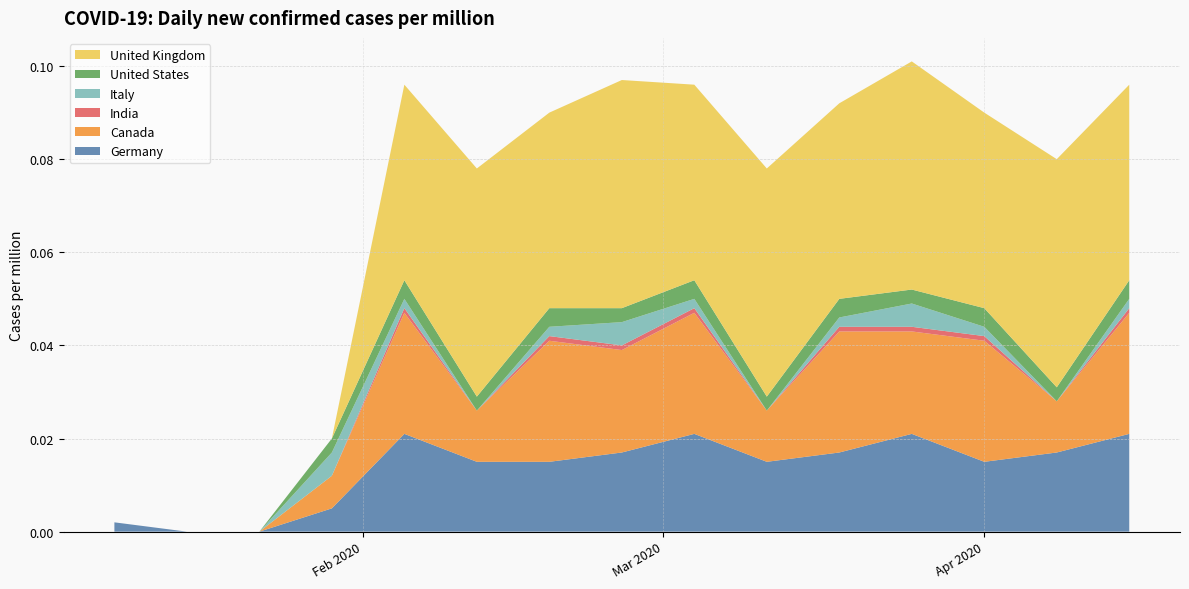

Does the chart have visible grid lines?

Yes